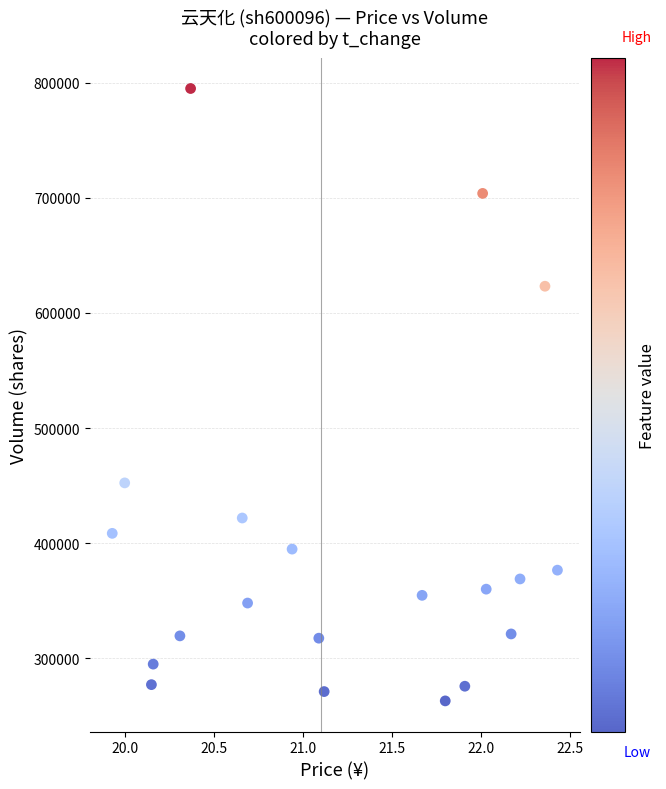

What is the range of Y values (max minus min)?

531627